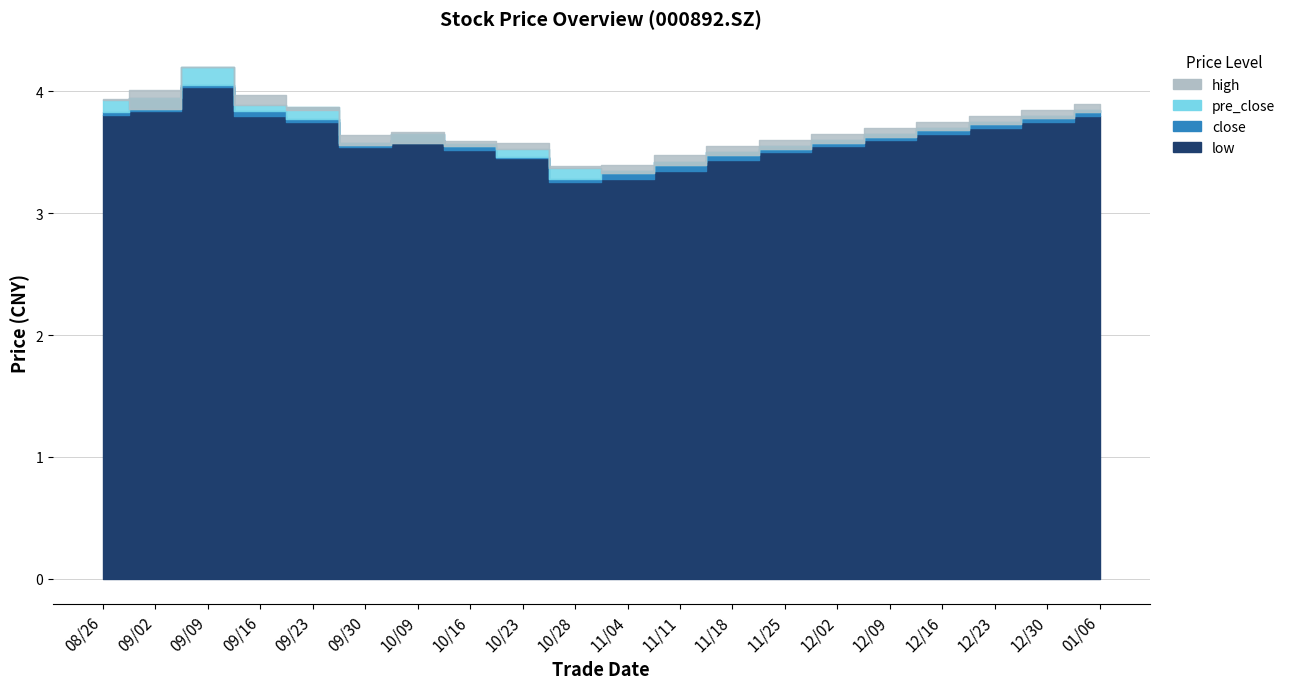

Which series has the largest total across all categories?

high